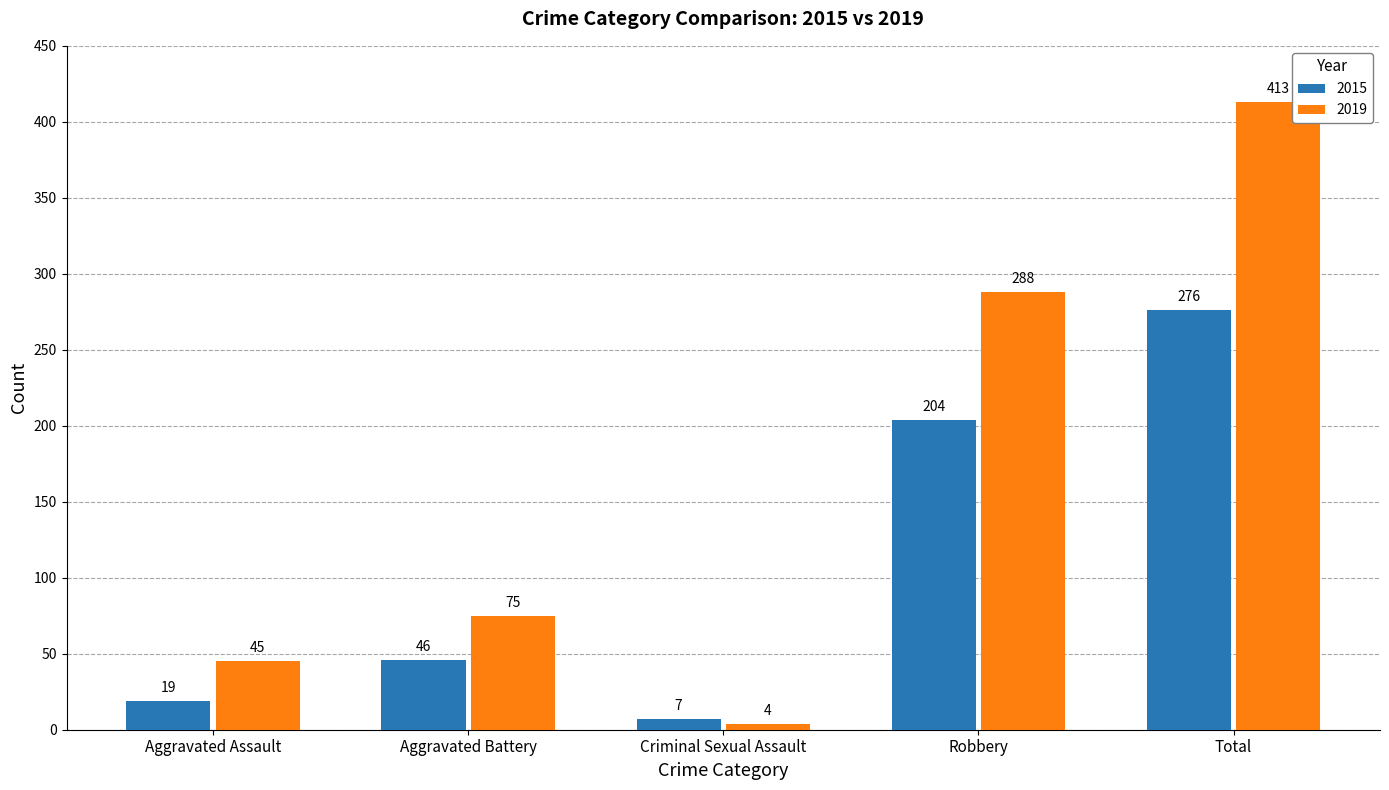

How many bars are there in total?

10